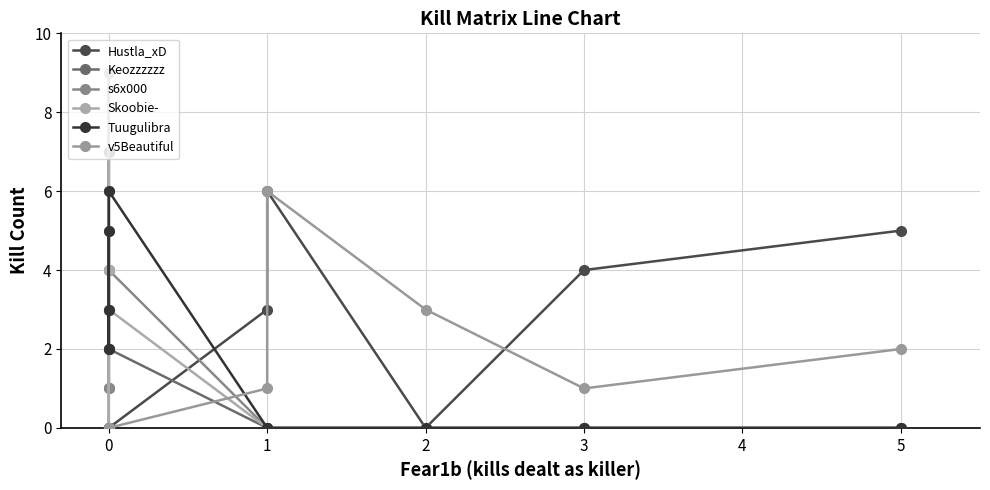

How many interior local valleys does the Skoobie- series have?

1